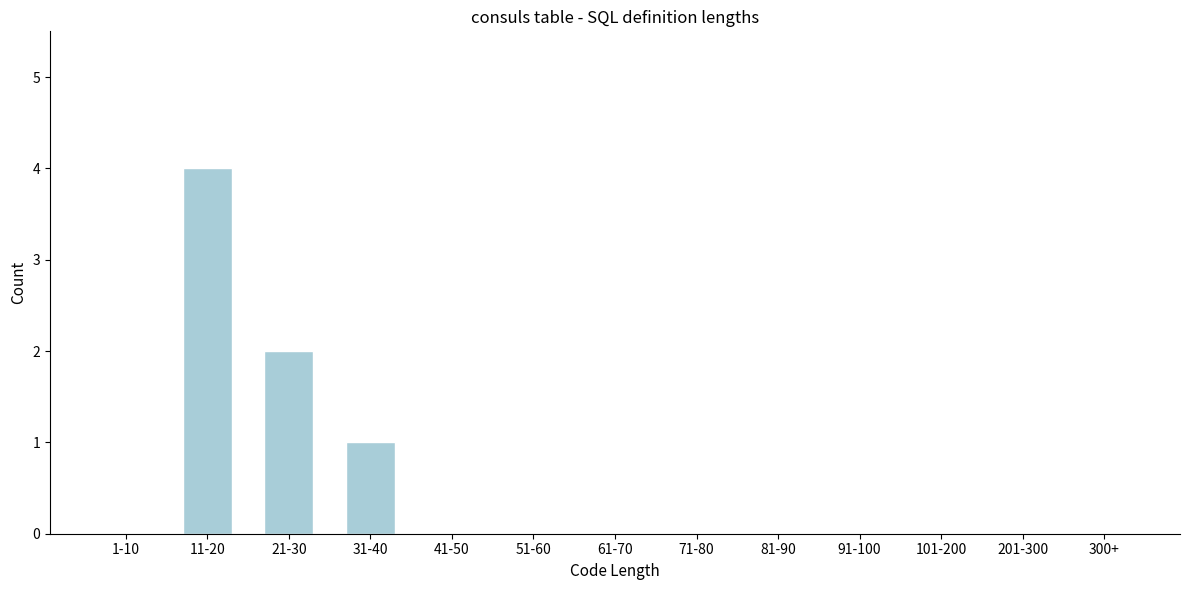

Reading left to right, what are all the values shown in this chart?

1-10=0	11-20=4	21-30=2	31-40=1	41-50=0	51-60=0	61-70=0	71-80=0	81-90=0	91-100=0	101-200=0	201-300=0	300+=0